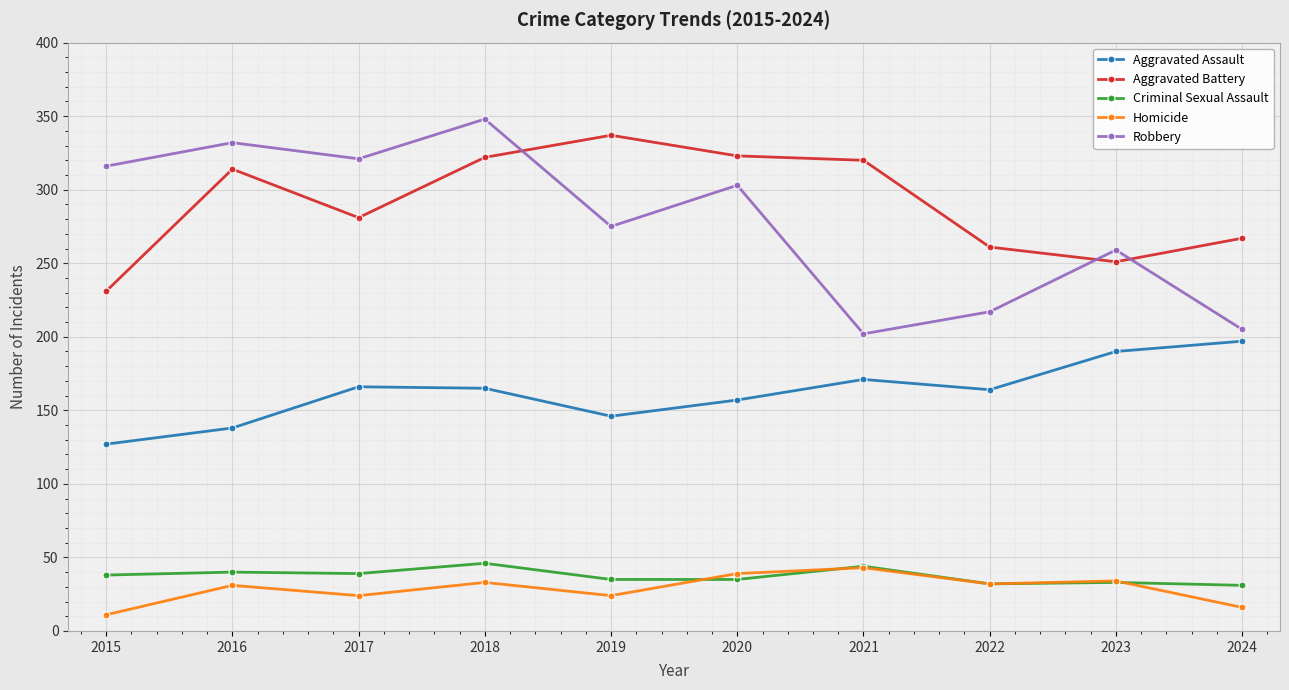

What is the minimum value for Aggravated Battery?

231